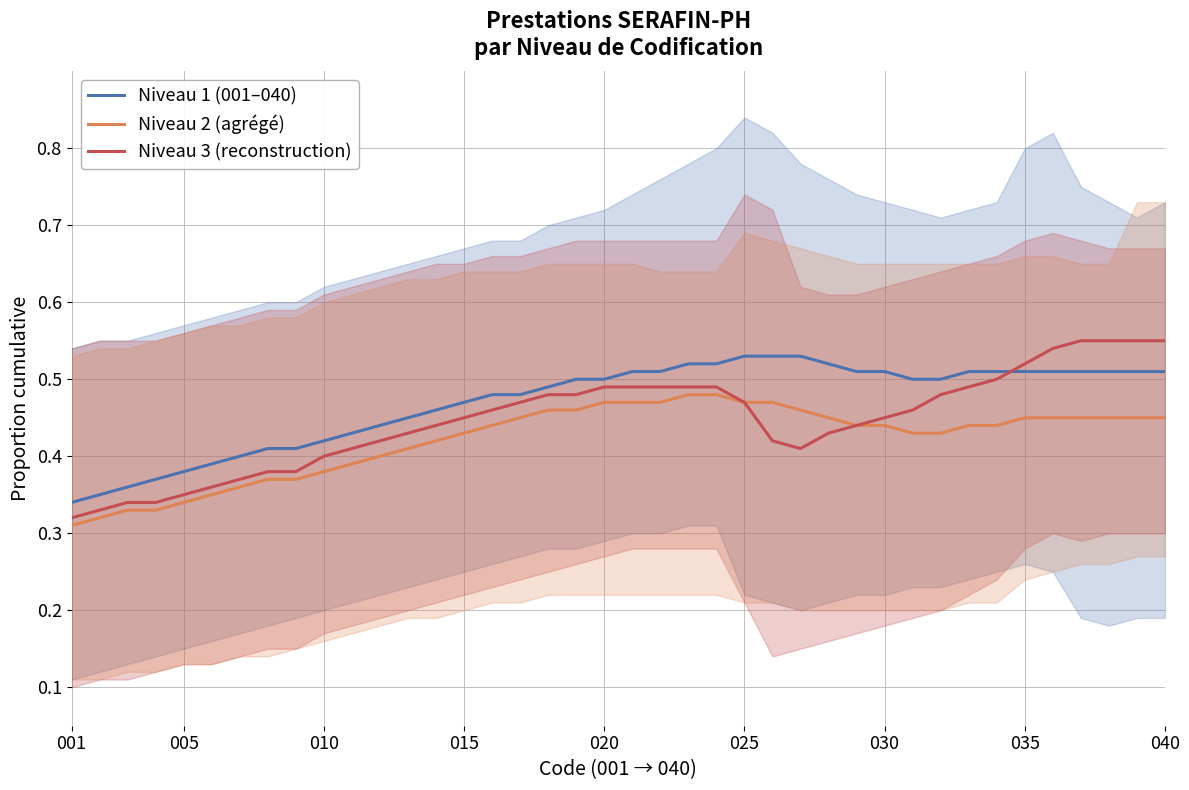

What are all the series names shown in the legend?

Niveau 1 (001–040), Niveau 2 (agrégé), Niveau 3 (reconstruction)